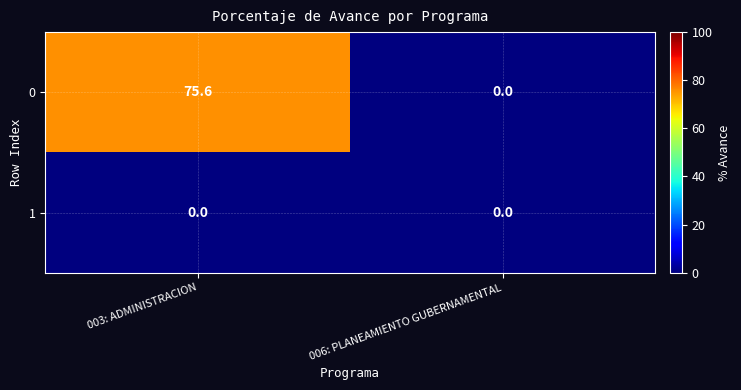

Which category has the lowest value in the 0 series?

006: PLANEAMIENTO GUBERNAMENTAL